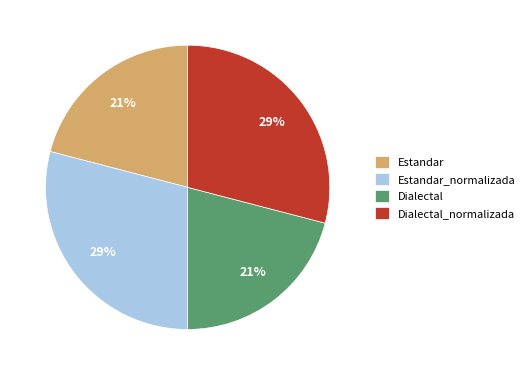

To the nearest percent, what is the average slice percentage?

25%